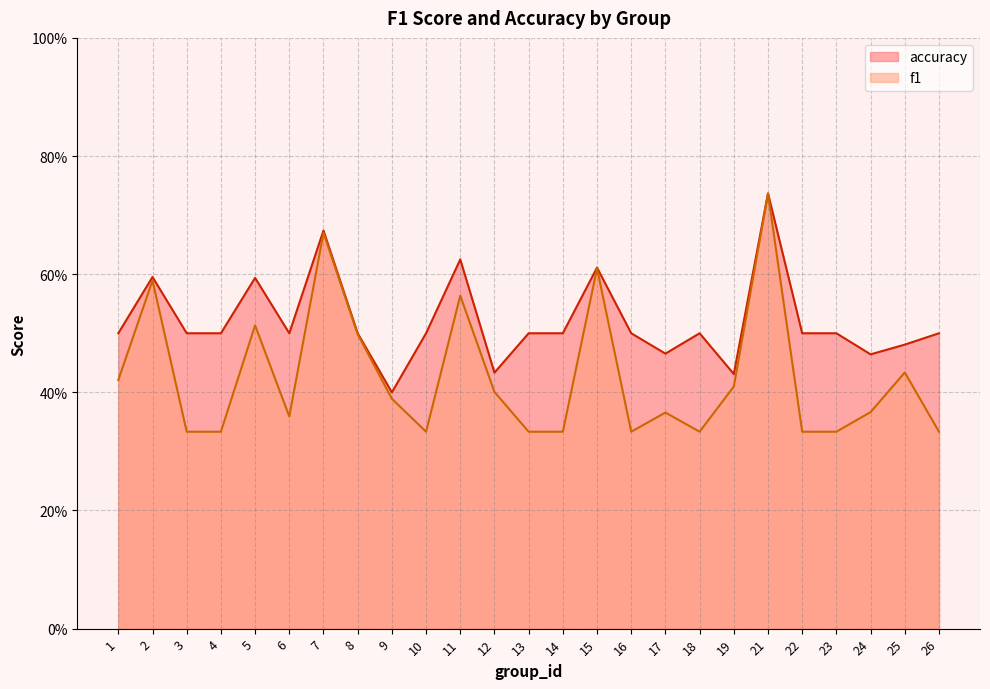

What is the minimum value shown in the chart?

0.3